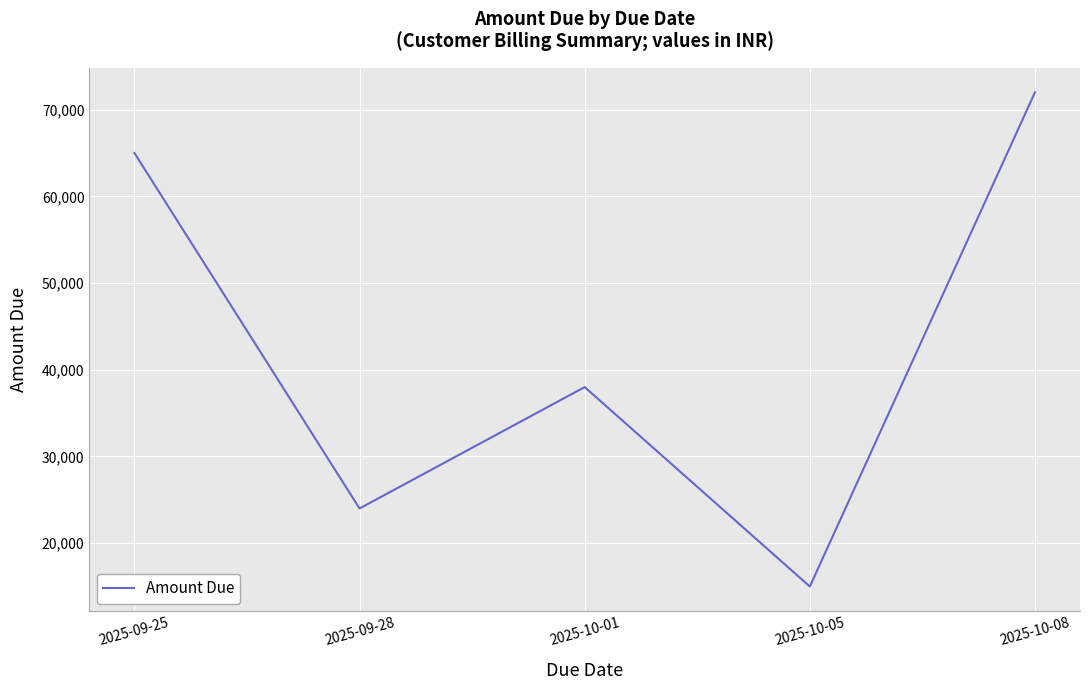

List the labels in order of value, largest first.

2025-10-08, 2025-09-25, 2025-10-01, 2025-09-28, 2025-10-05